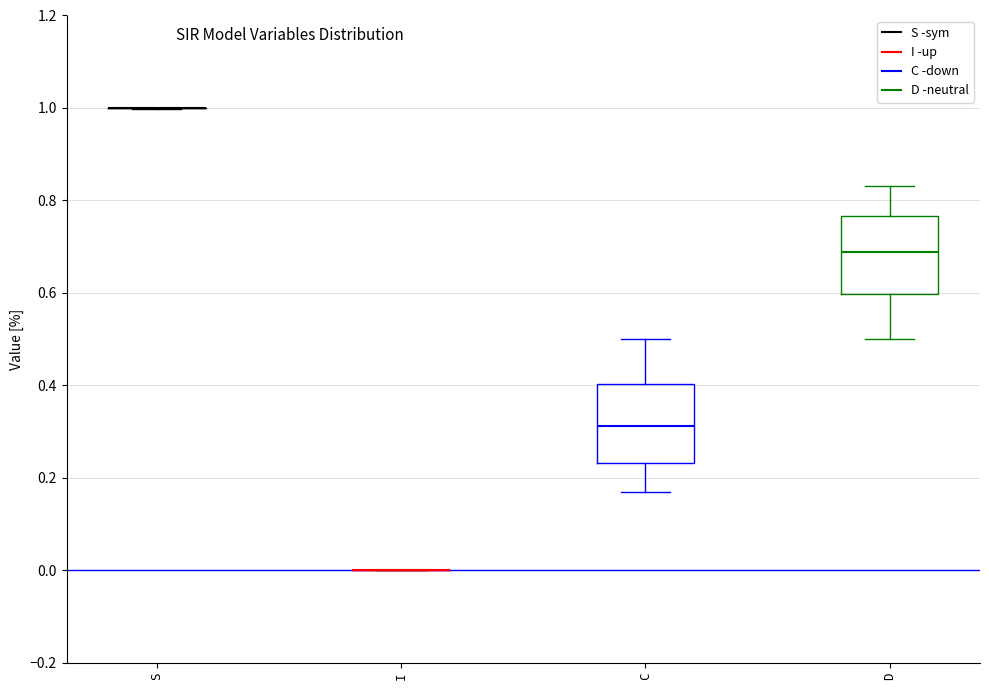

Reading left to right, transcribe this box plot: for each box, give where its median line is, the range the box spans, and where its two whiskers end, as read against the y-axis. The values are not printed on the chart, so give them approximately, as read against the axis.

S: box collapsed to a line at 1.00, whiskers 1.00 to 1.00
I: box collapsed to a line at 0.00, whiskers 0.00 to 0.00
C: median 0.32, box 0.24 to 0.40, whiskers 0.16 to 0.50
D: median 0.68, box 0.60 to 0.76, whiskers 0.50 to 0.84